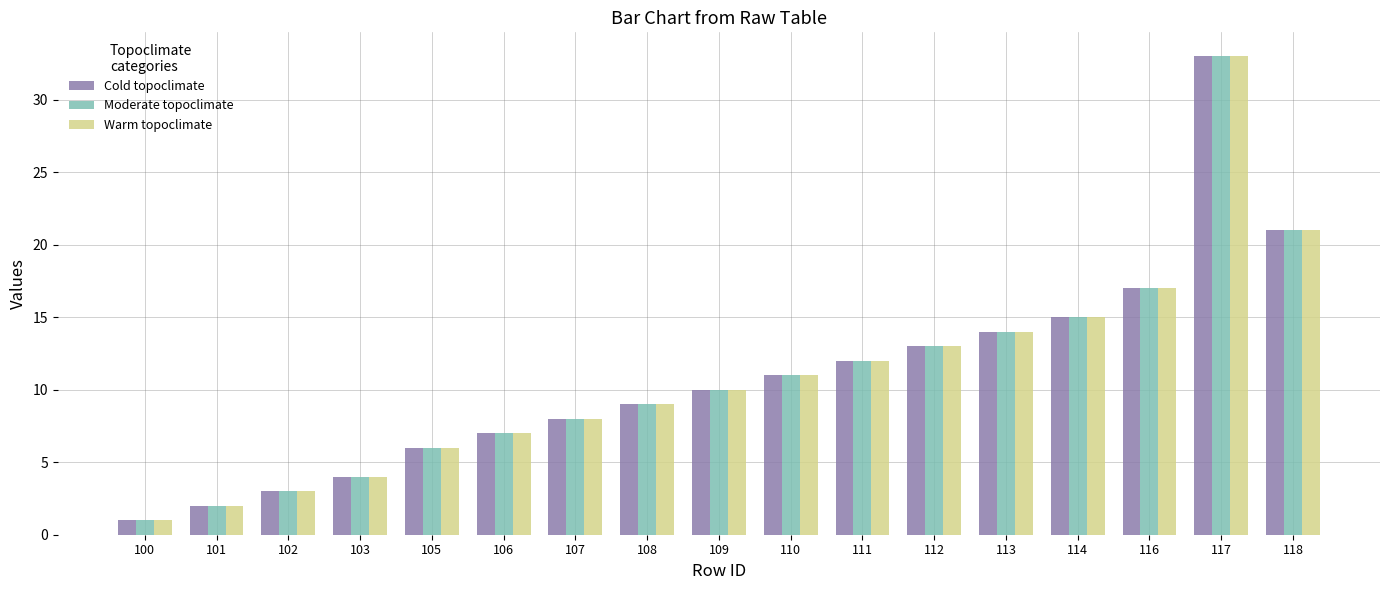

What value does the Cold topoclimate series have at 103?

4